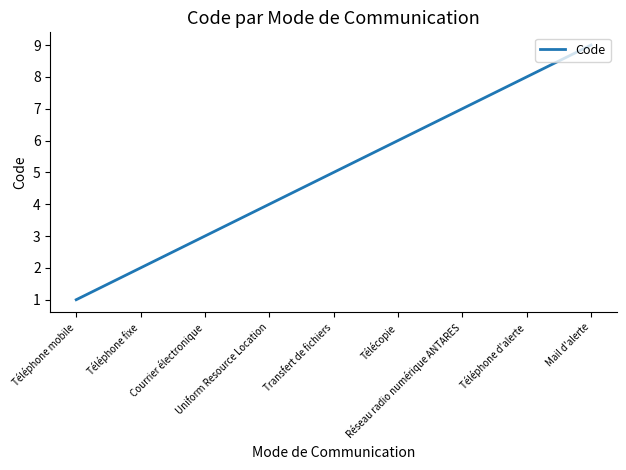

Which has a higher value, Mail d'alerte or Téléphone d'alerte?

Mail d'alerte